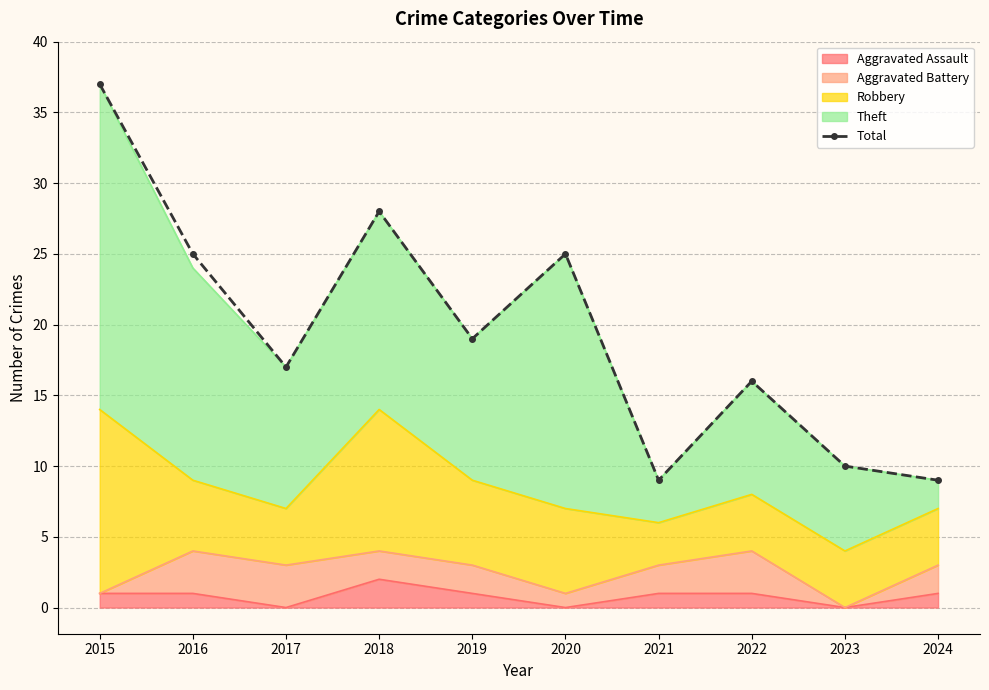

At which category does the data reach its first local peak?

2018